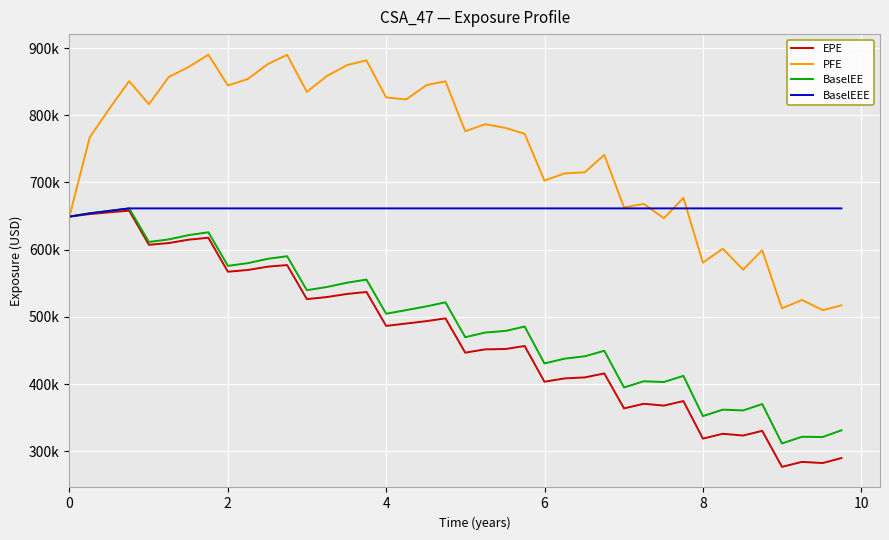

What are all the series names shown in the legend?

EPE, PFE, BaselEE, BaselEEE